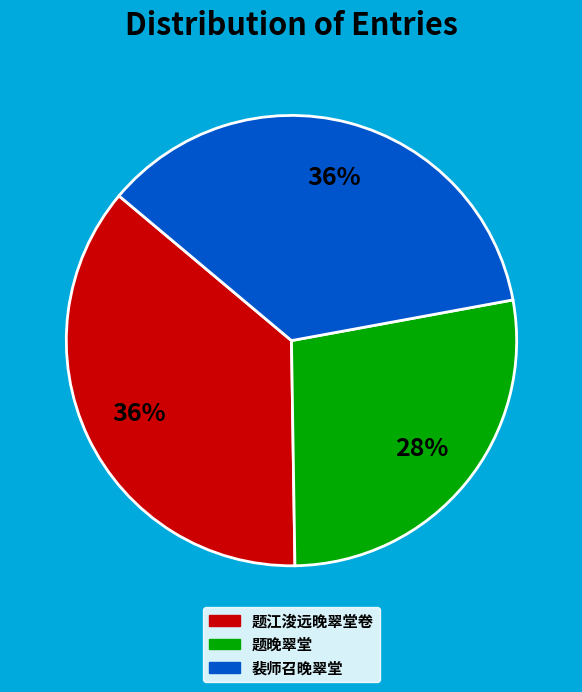

Is there a majority slice in this chart?

No